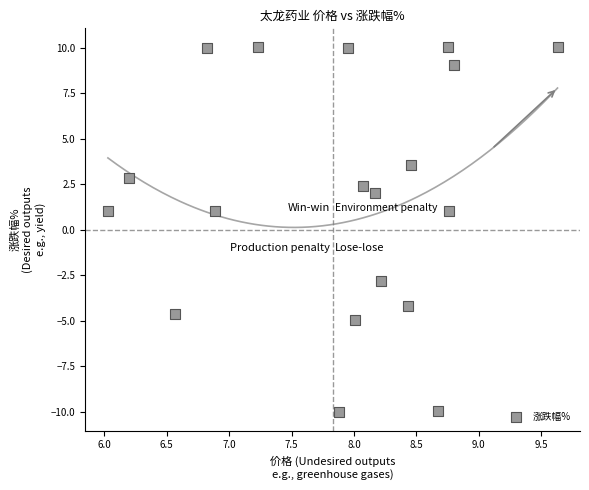

What is the range of X values (max minus min)?

3.6